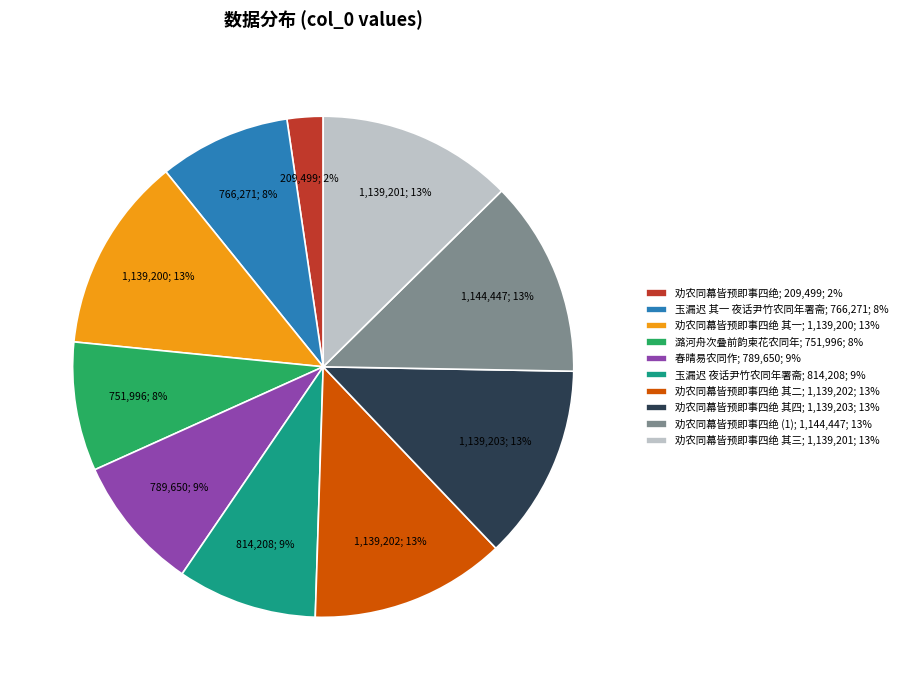

Is it true that 玉漏迟 其一 夜话尹竹农同年署斋; 766,271; 8% is 8% of the pie?

True